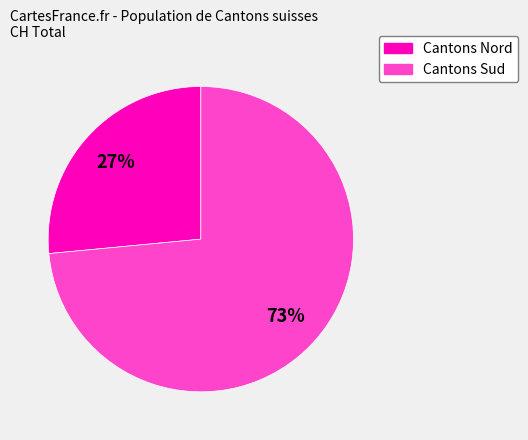

To the nearest percent, what is the average slice percentage?

50%